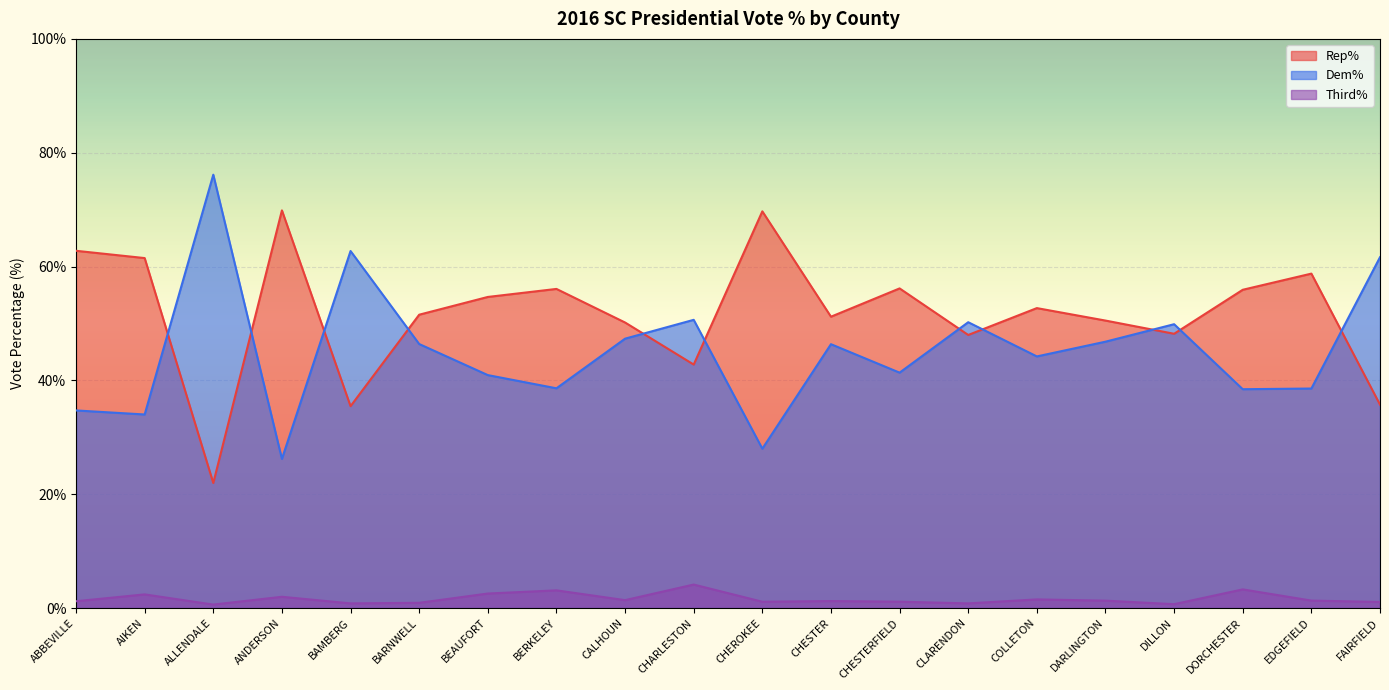

What is the minimum value shown in the chart?

0.6